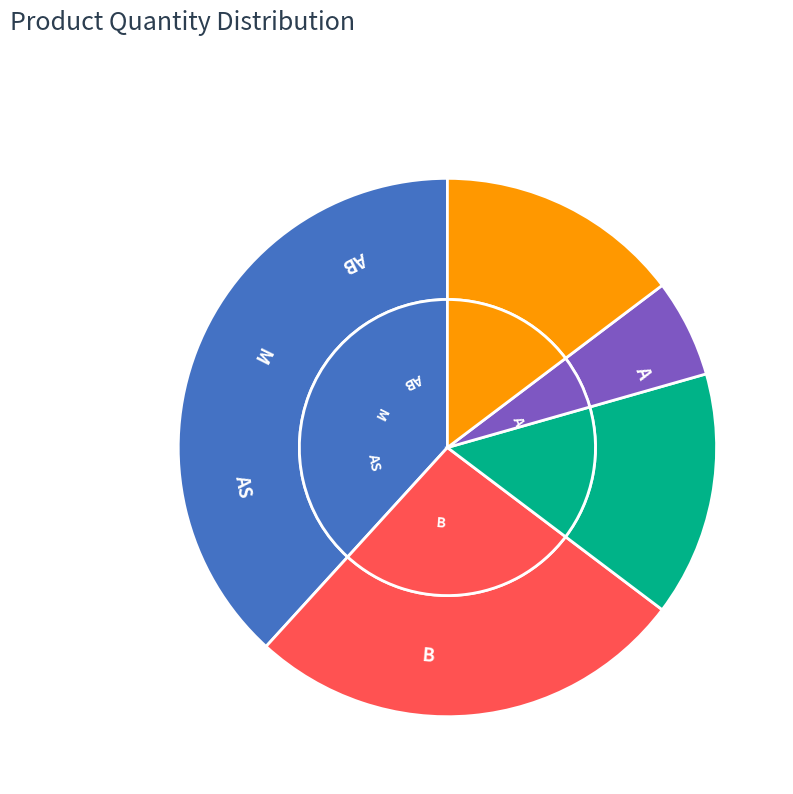

Is there a majority slice in this chart?

No